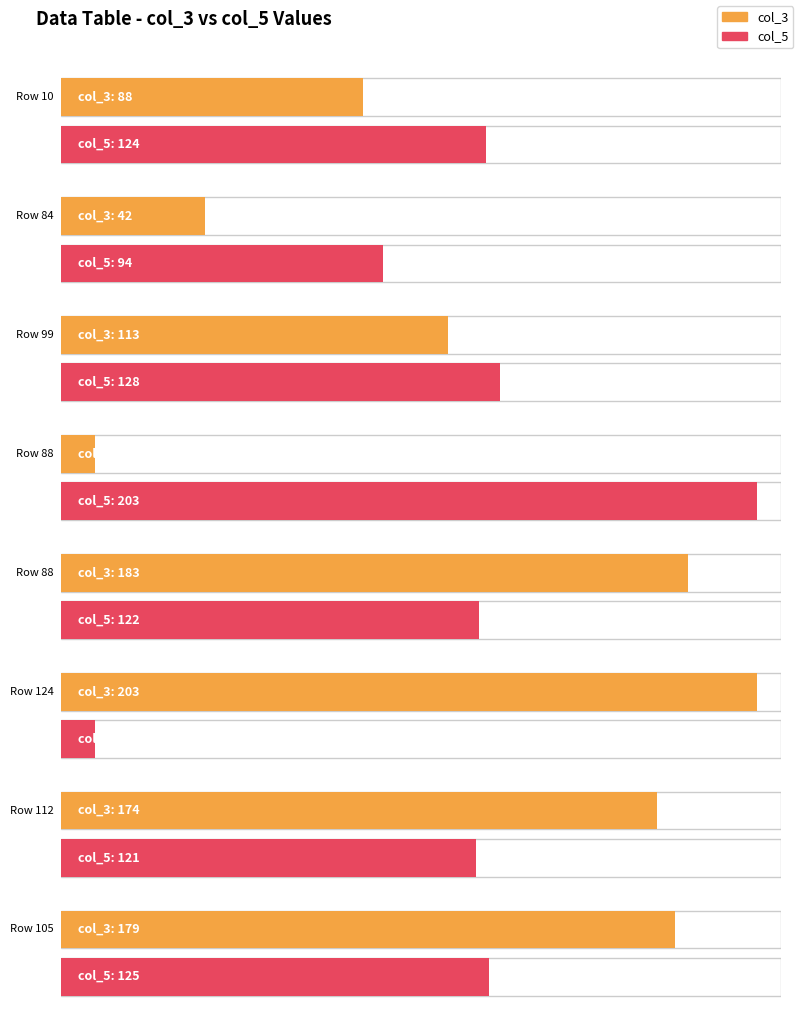

At which label is col_5 closest to 504?

88